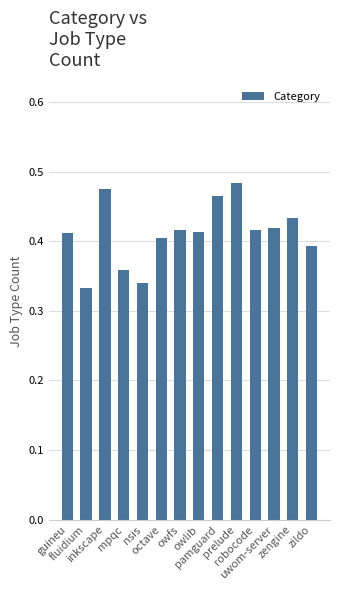

What is the sum of all values?

5.8